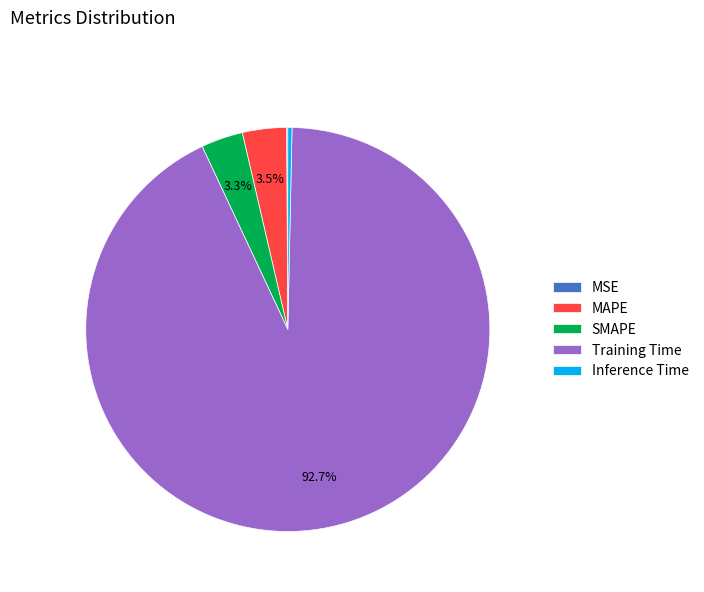

Which slice is the largest?

Training Time